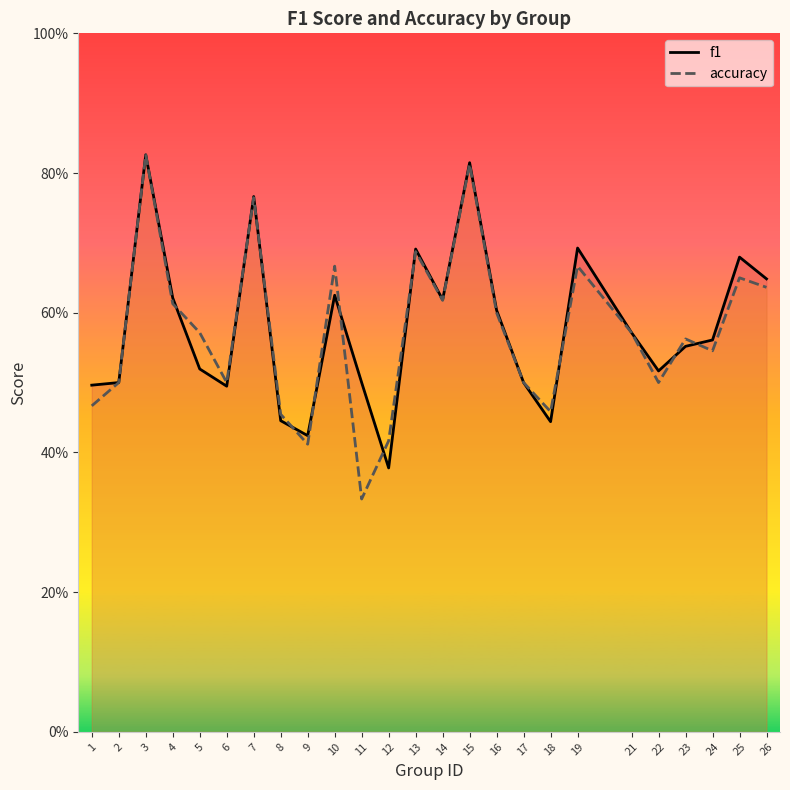

What are all the series names shown in the legend?

f1, accuracy